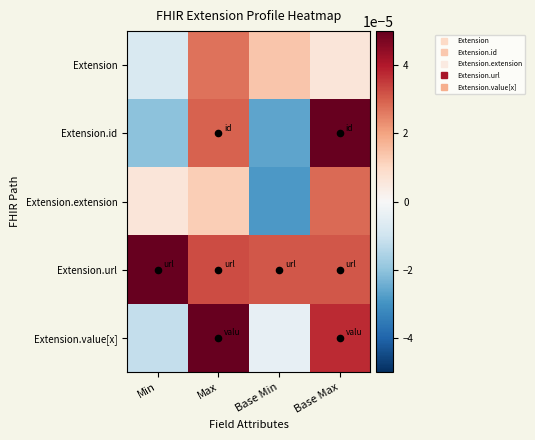

Which has a higher value, Base Min or Max?

Max